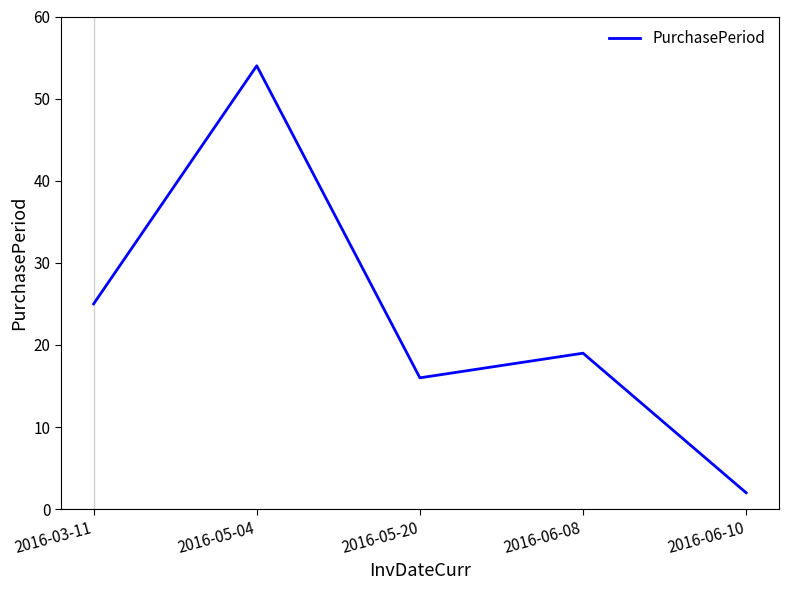

What is the difference between the values at 2016-06-08 and 2016-05-04?

35